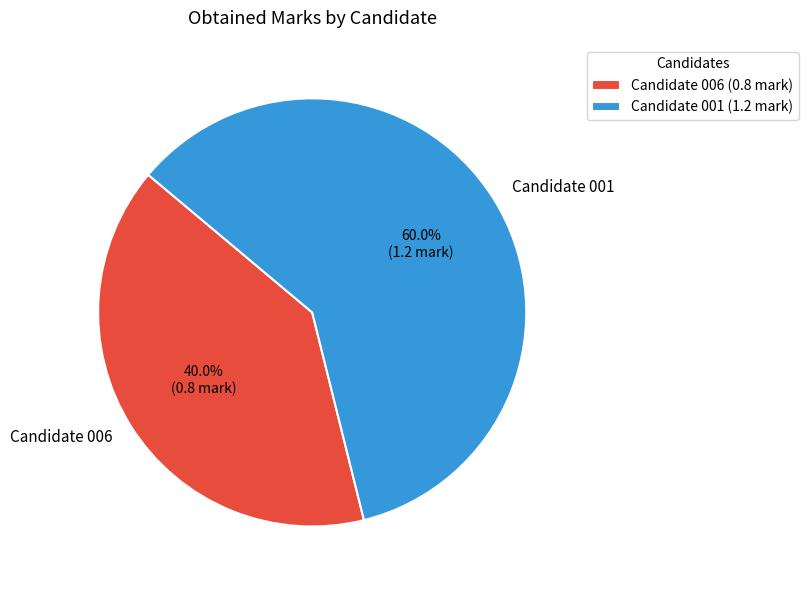

True or false: Candidate 006 accounts for 40% of the total.

True